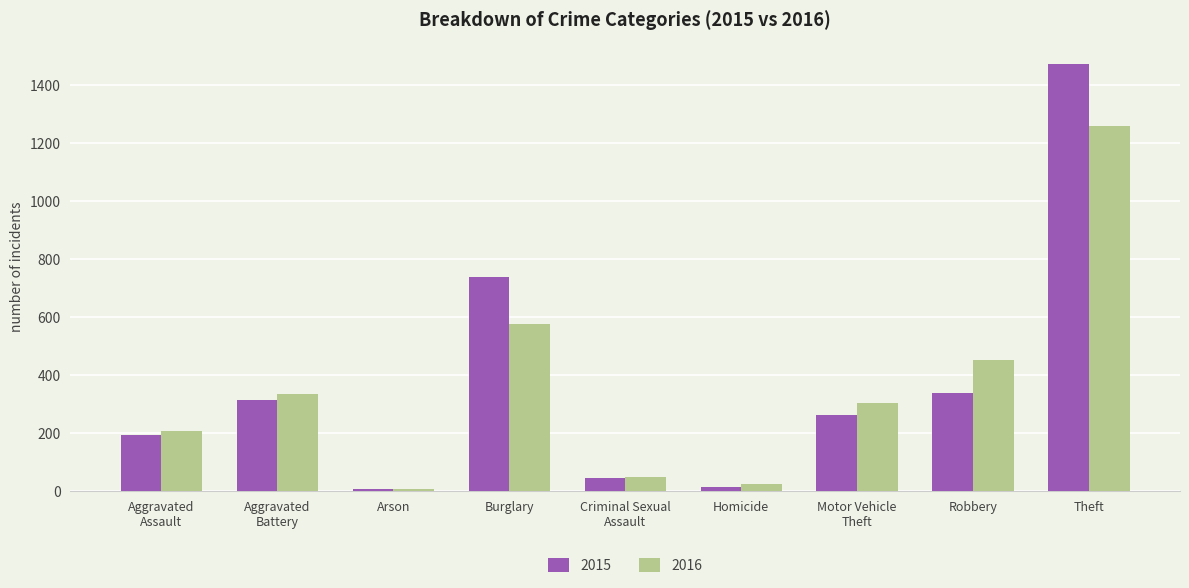

What is the difference between the maximum and second lowest values in the 2015 series?

1459